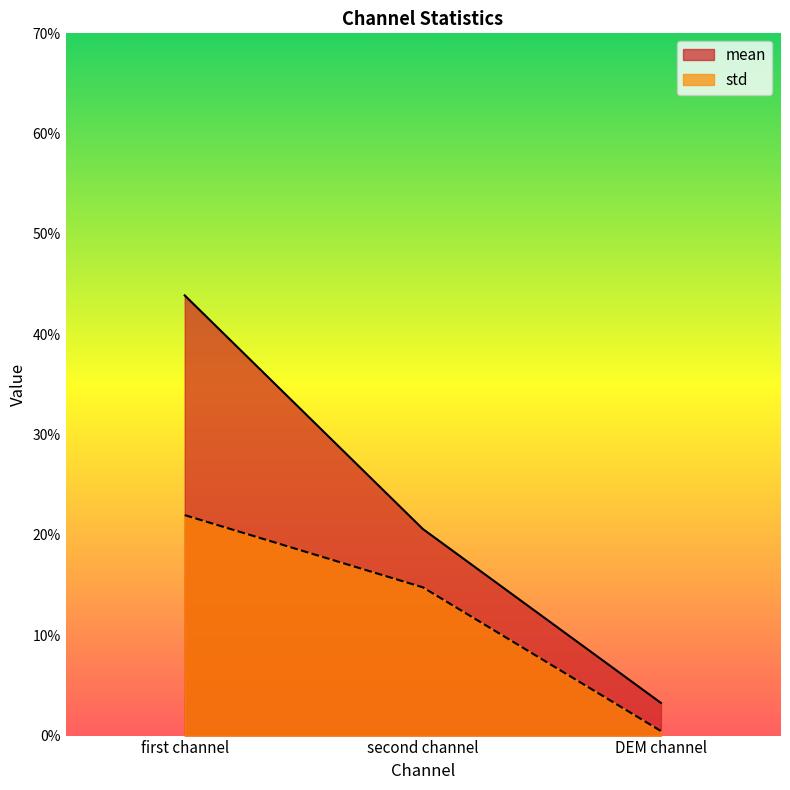

What value does the mean series have at first channel?

0.4